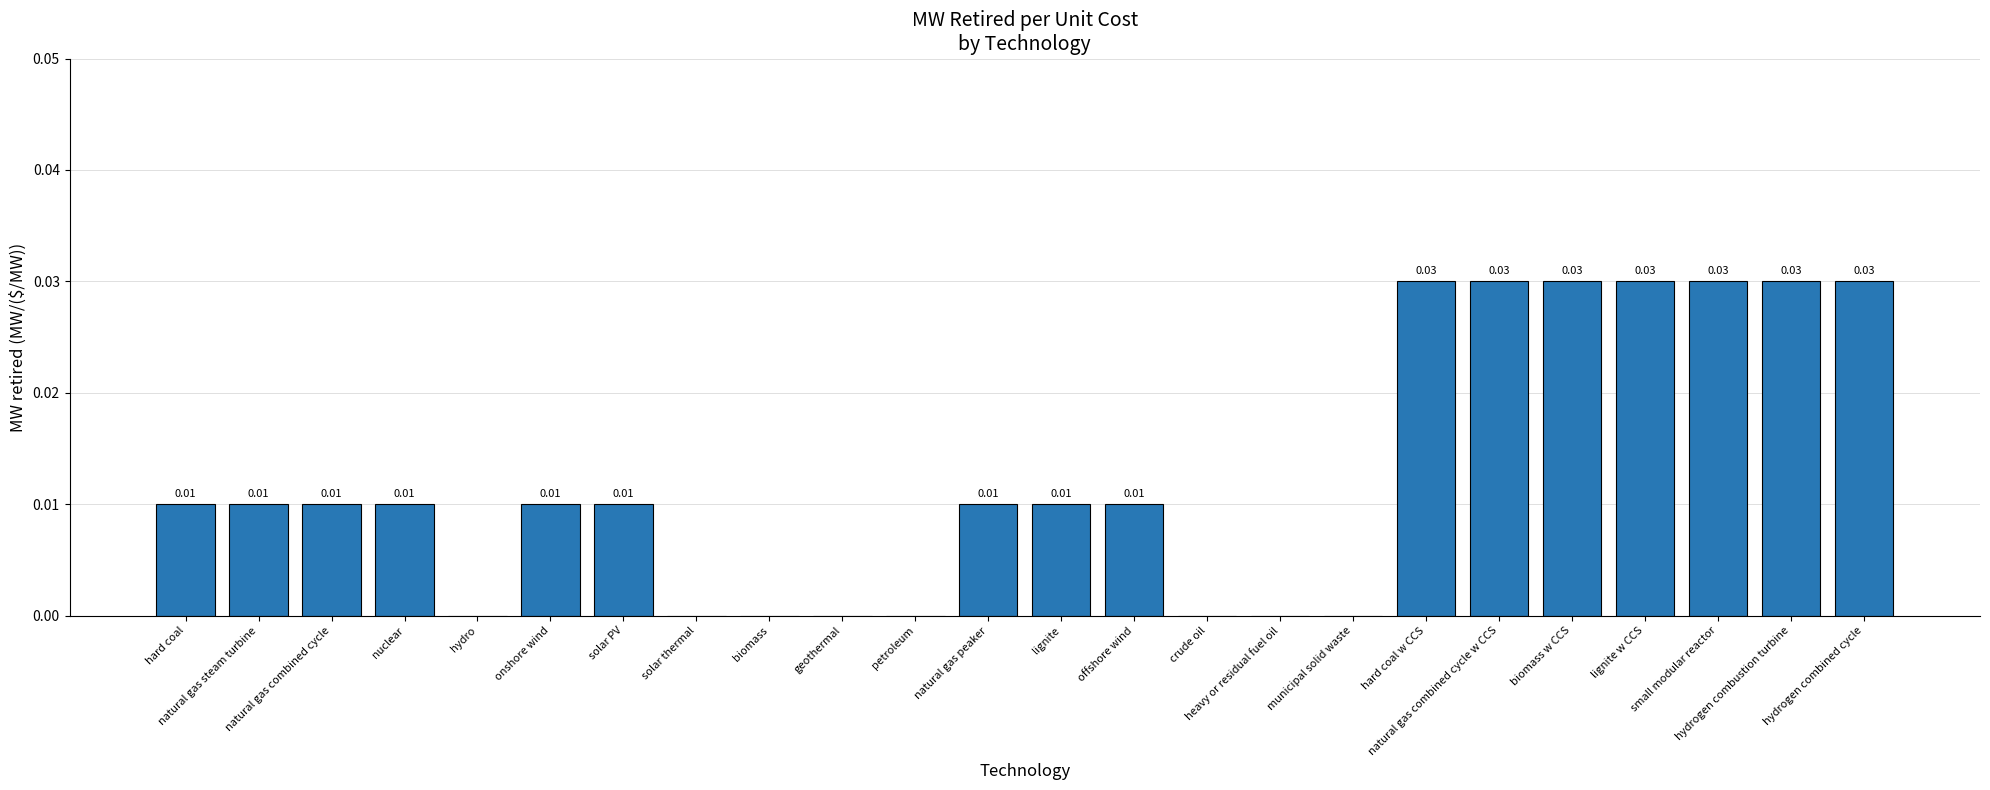

How many series are shown in this chart?

1